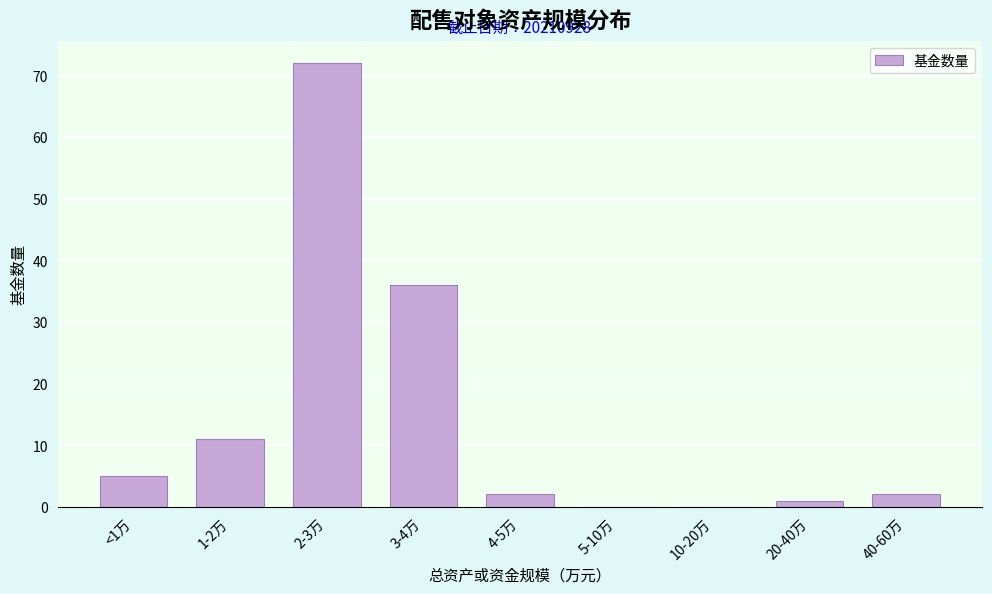

Reading right to left, transcribe all the data shown in this chart.

40-60万=2	20-40万=1	10-20万=0	5-10万=0	4-5万=2	3-4万=36	2-3万=72	1-2万=11	<1万=5